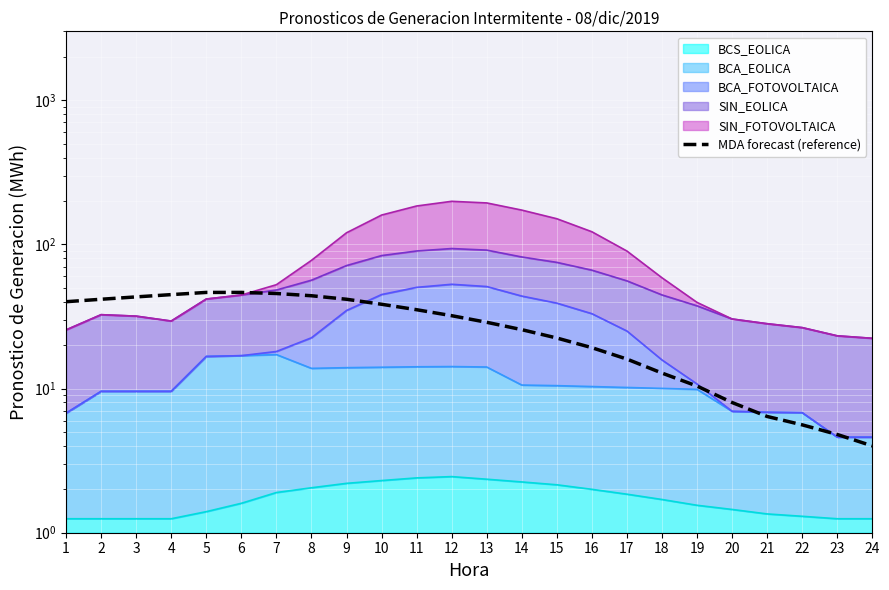

Reading left to right, extract all data points from this chart.

40.0	41.6	43.2	44.8	46.4	46.4	45.6	44.0	41.6	38.4	35.2	32.0	28.8	25.6	22.4	19.2	16.0	12.8	10.4	8.0	6.4	5.6	4.8	4.0